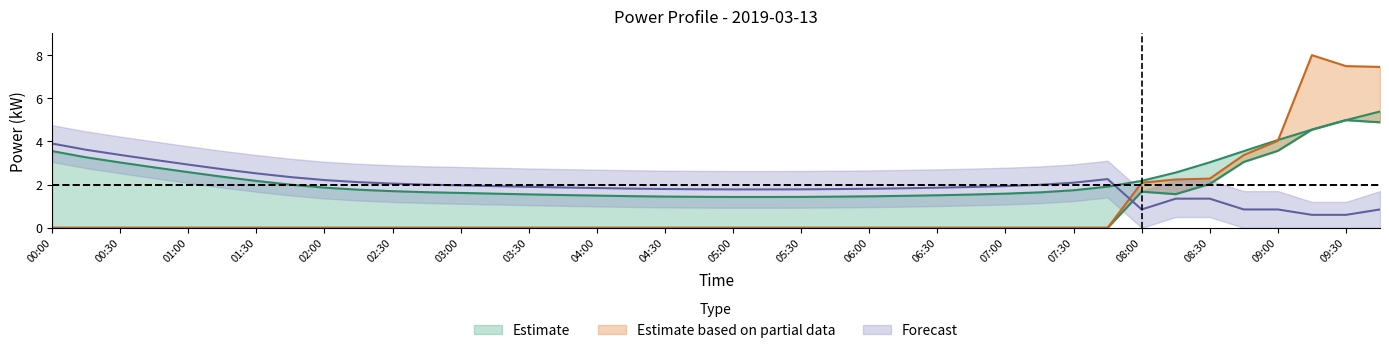

What is the difference between the highest and lowest values at 08:00?

0.5